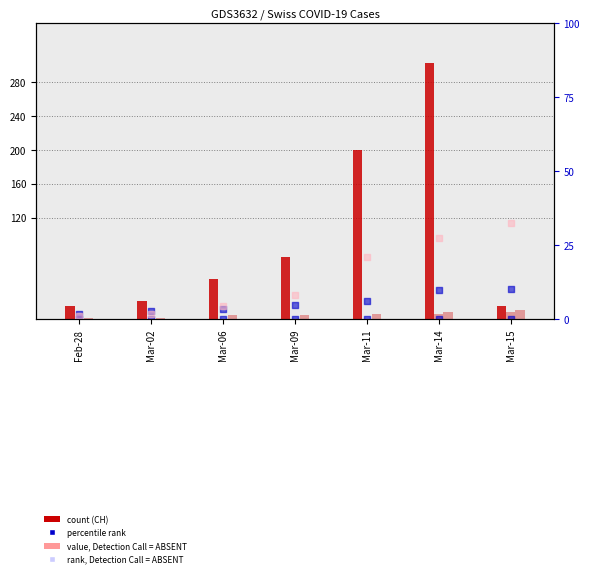

Is the value of VD at Mar-09 greater than the value of GR at Mar-02?

Yes